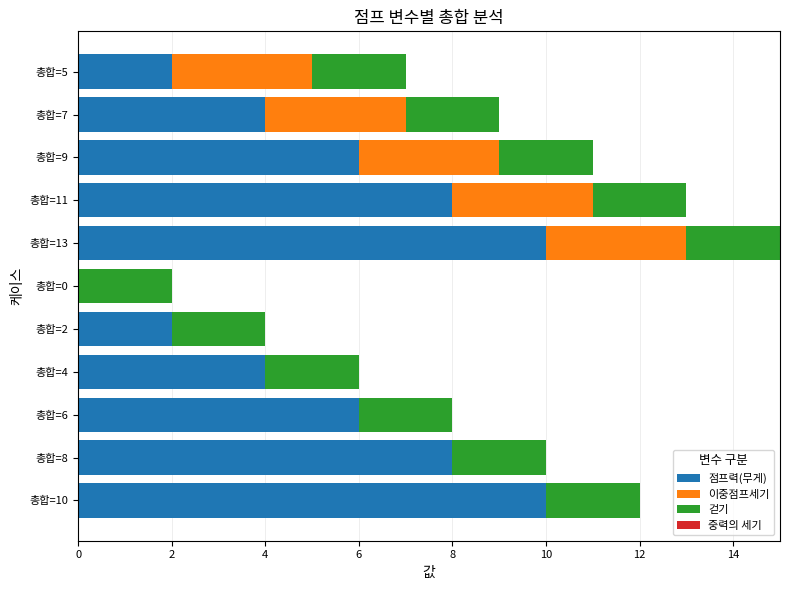

How many data points does each series have?

11